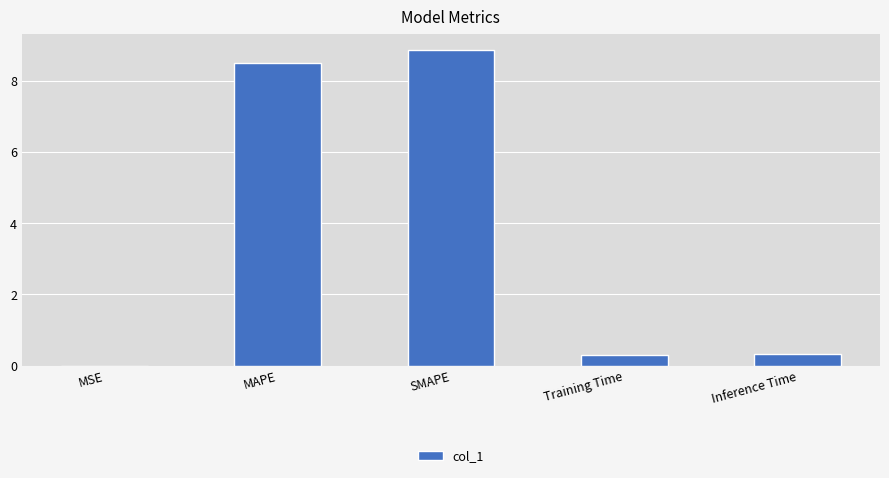

Which has a higher value, Training Time or SMAPE?

SMAPE